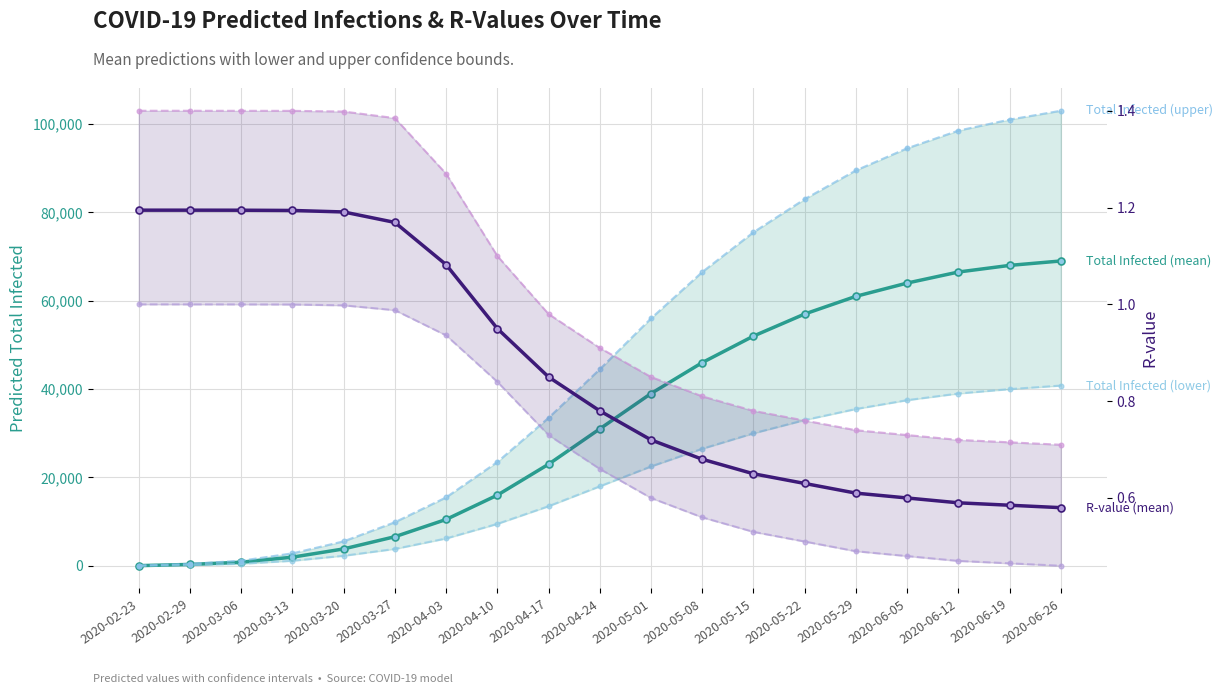

True or false: R-value (upper) and Total Infected (upper) cross at least once.

False